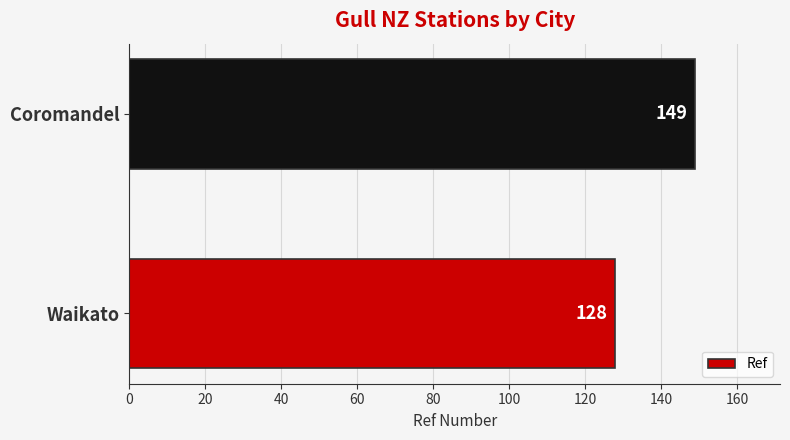

What is the smallest value displayed?

128